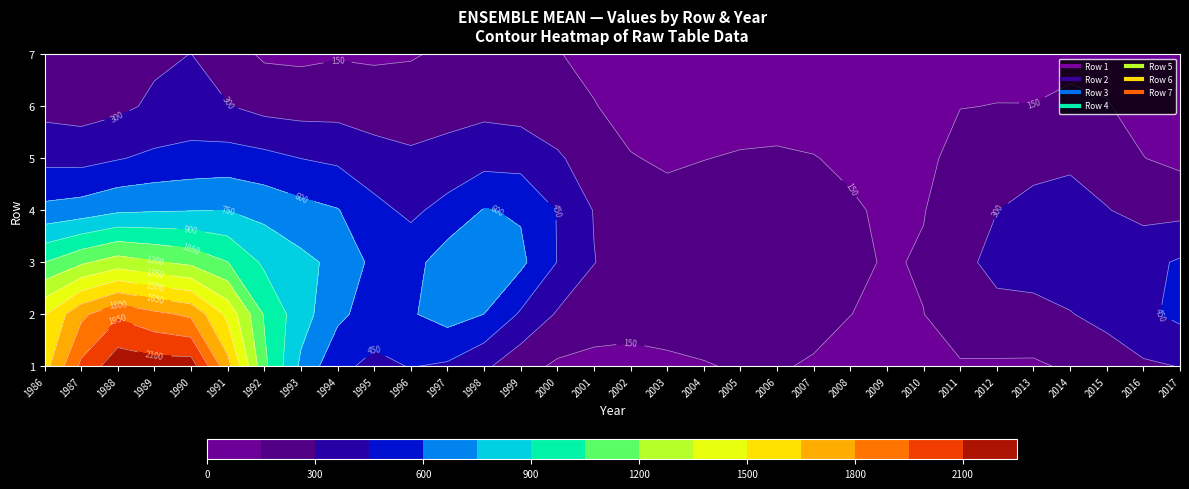

At which label does 6 first exceed 102?

1986